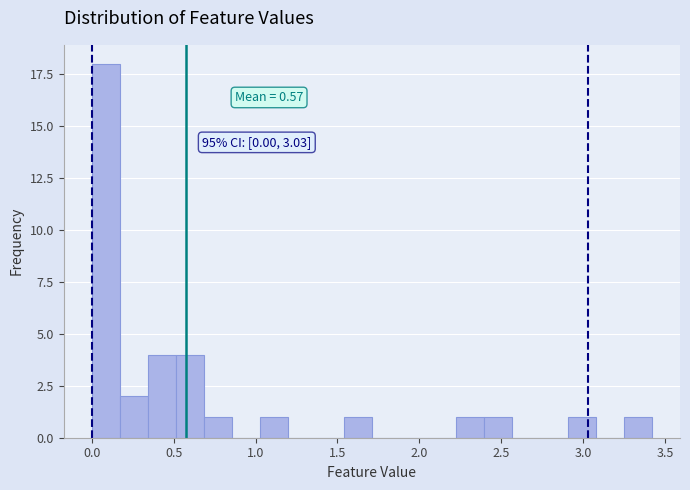

Read against the x-axis, roughly where is the centre of the tallest bar?

0.10